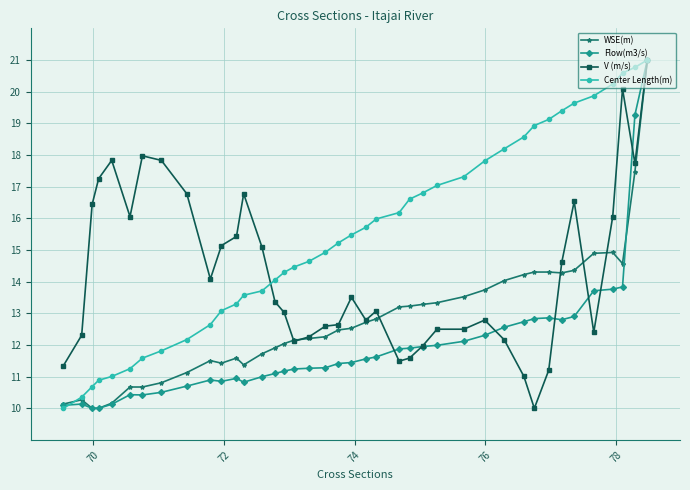

What is the value of the Flow(m3/s) point at the 32nd from the left?

12.8